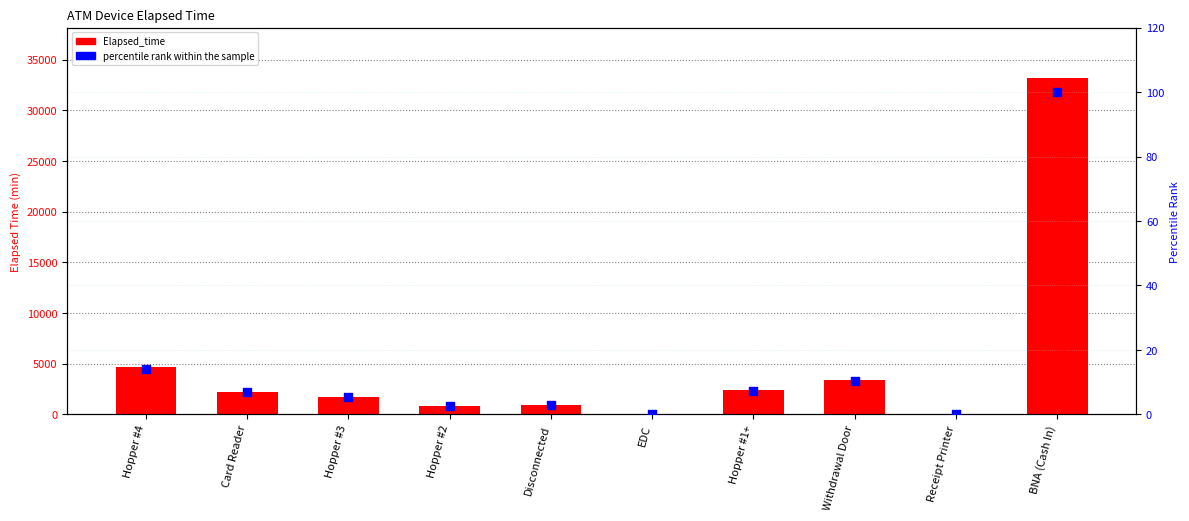

Which series has the largest total across all categories?

Elapsed_time